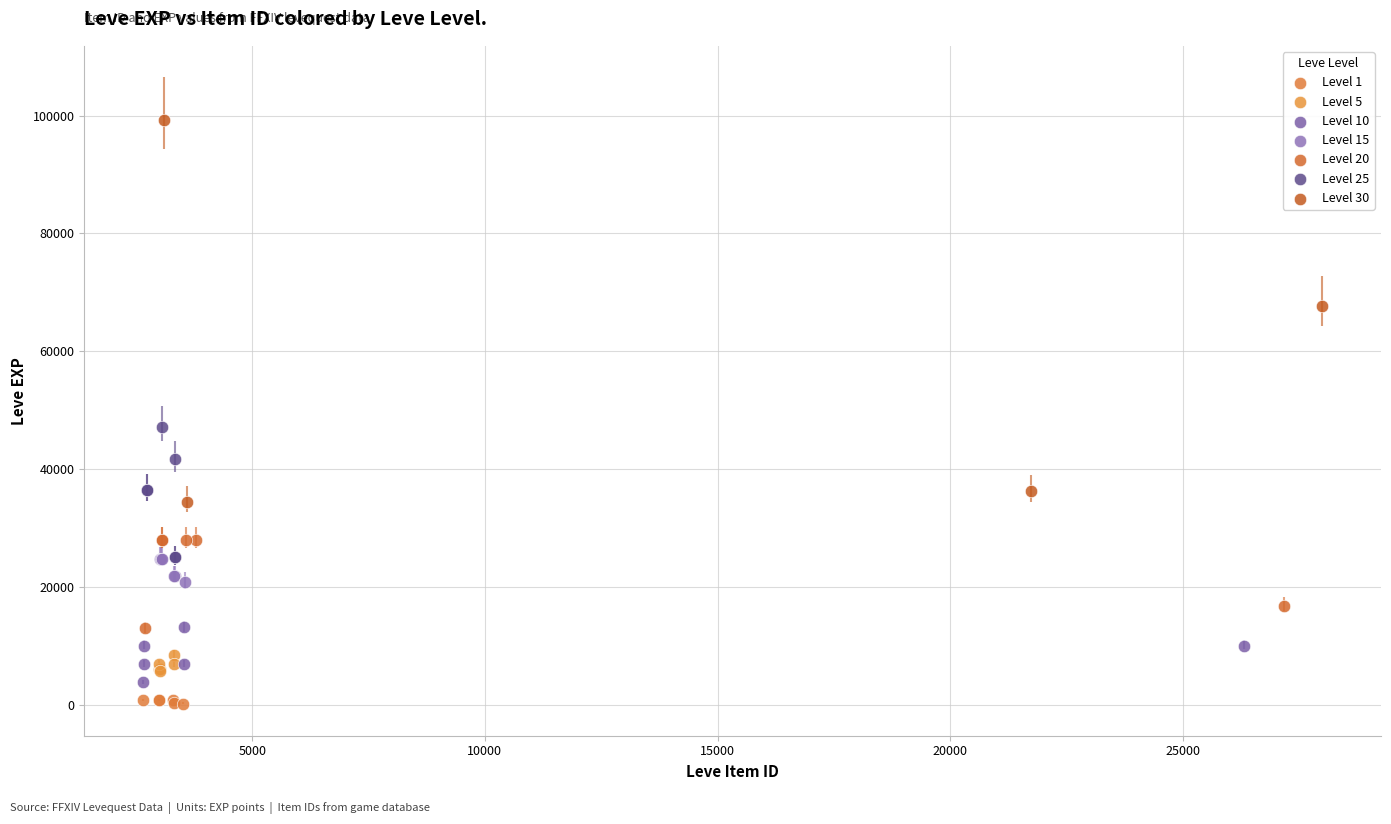

Which series reaches the maximum Y coordinate?

Level 30